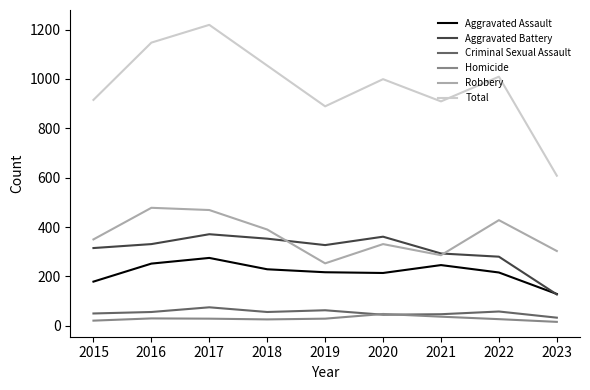

How many interior local peaks does the Aggravated Battery series have?

2